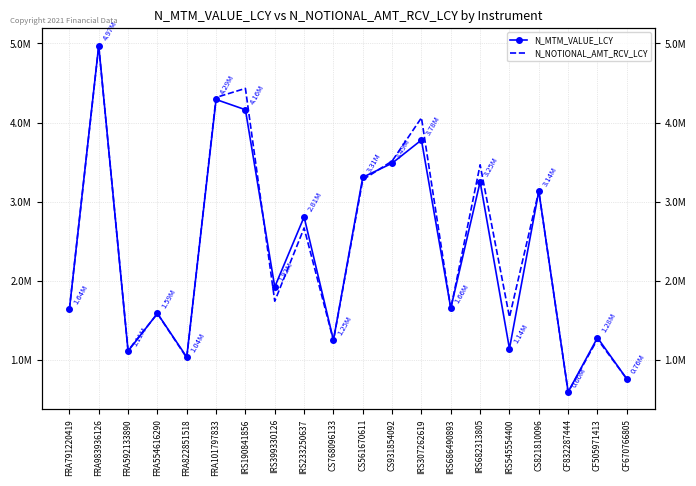

Is it true that N_MTM_VALUE_LCY equals 4162744.0 at IRS190841856?

True